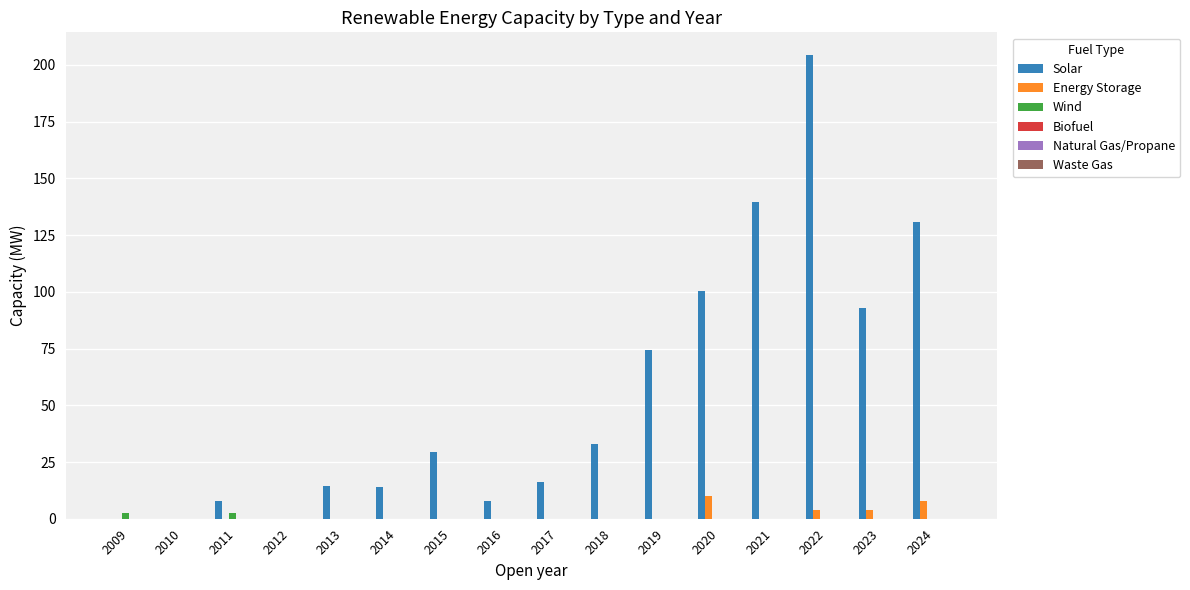

Is it true that Solar equals 23.8 at 2014?

False